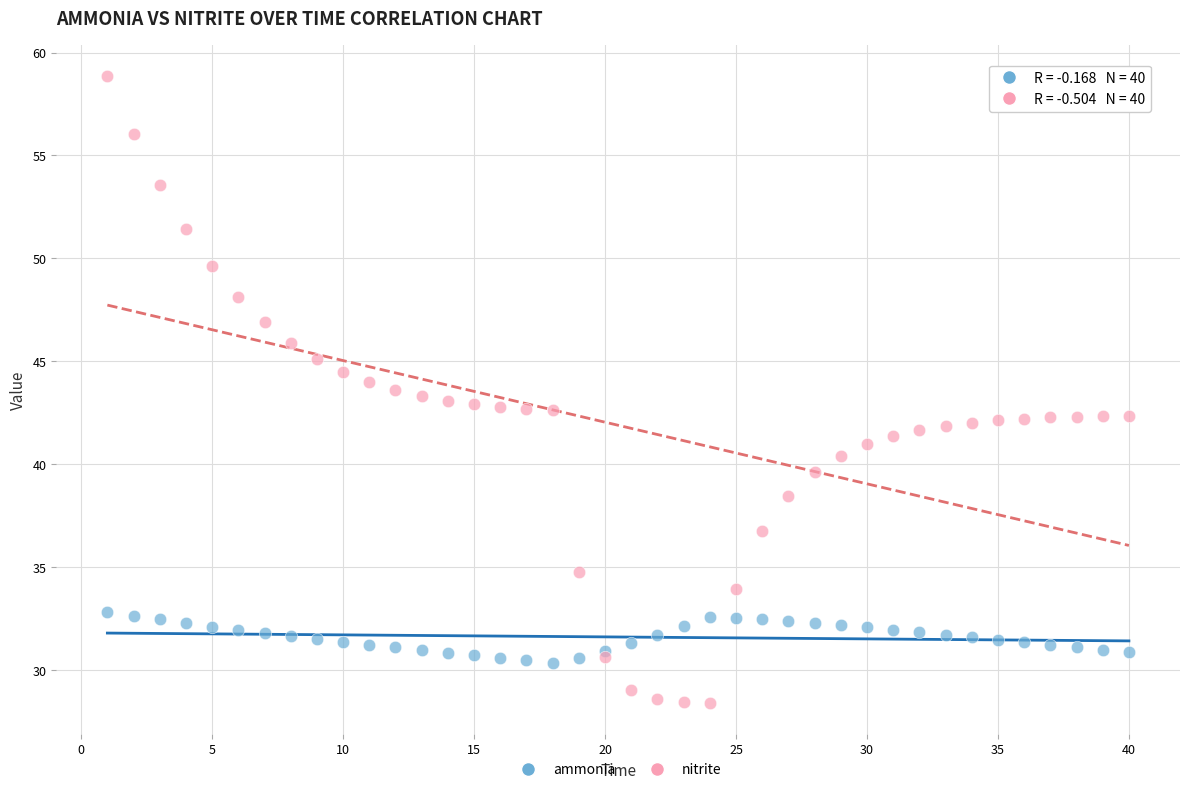

Which series contains the lowest Y value?

nitrite